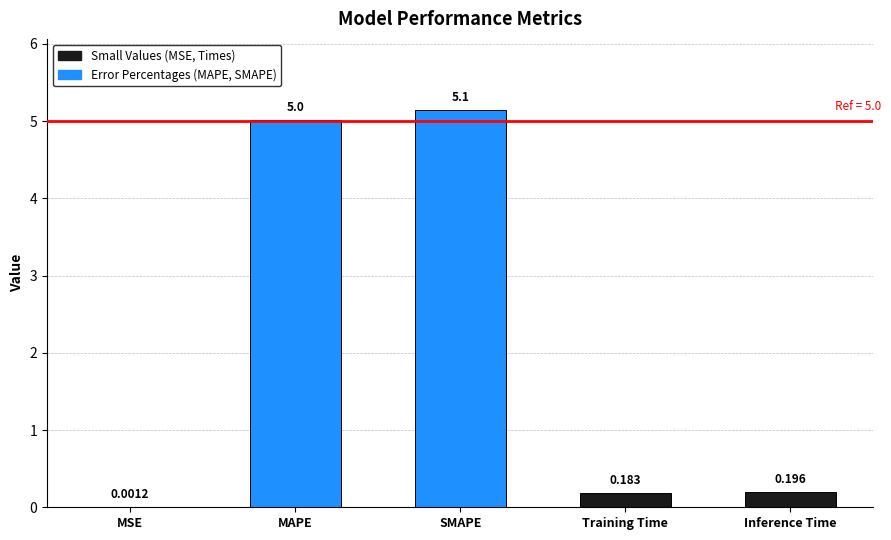

What is the sum of the values at Training Time and Inference Time?

0.4